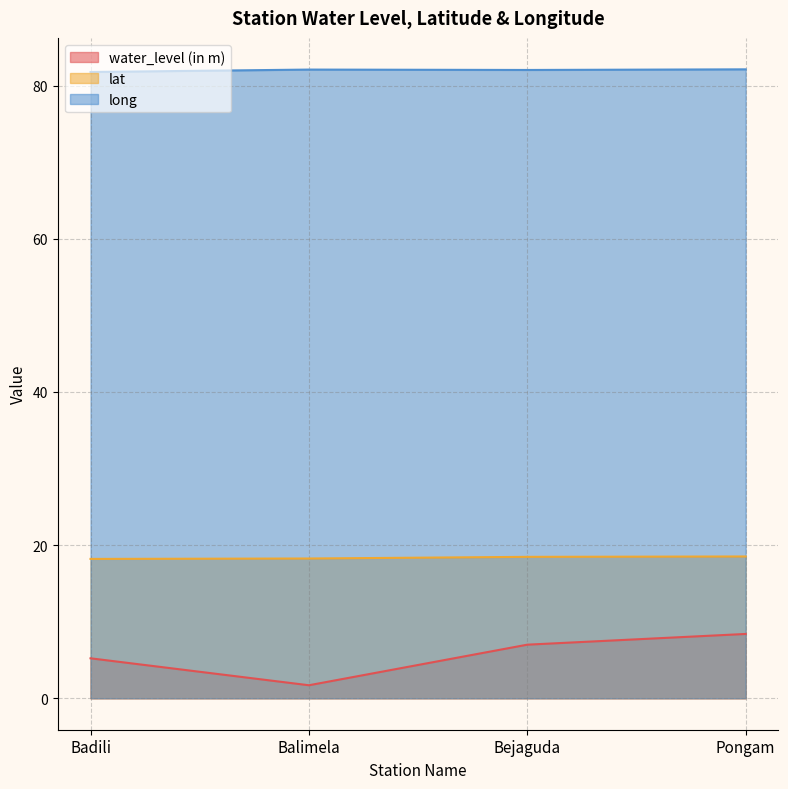

Rank the categories by long value from lowest to highest.

Badili, Bejaguda, Balimela, Pongam